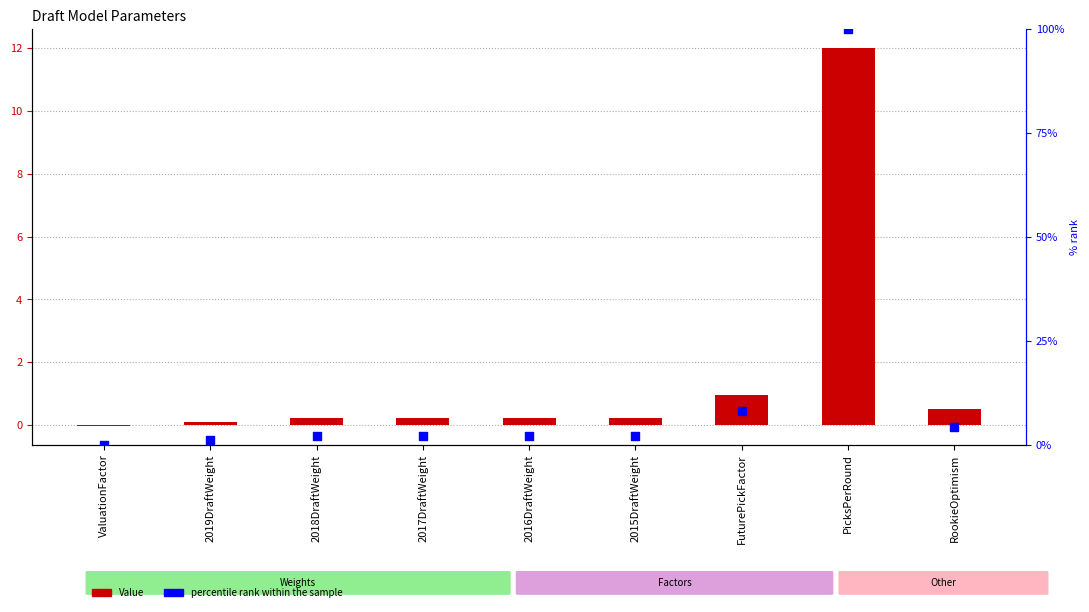

Which series has the largest total across all categories?

percentile rank within the sample